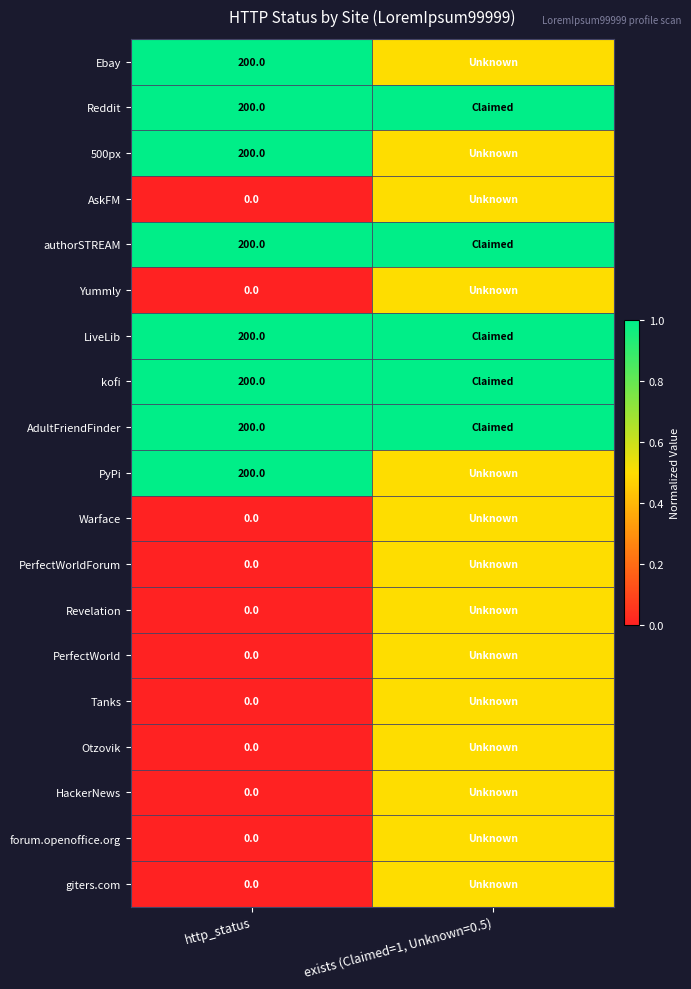

Is it true that PyPi equals 64.4 at http_status?

False